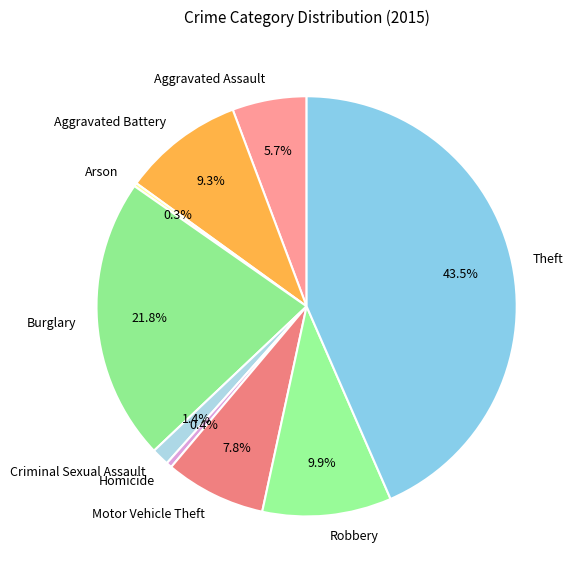

The Motor Vehicle Theft slice represents 1% of the pie. True or false?

False